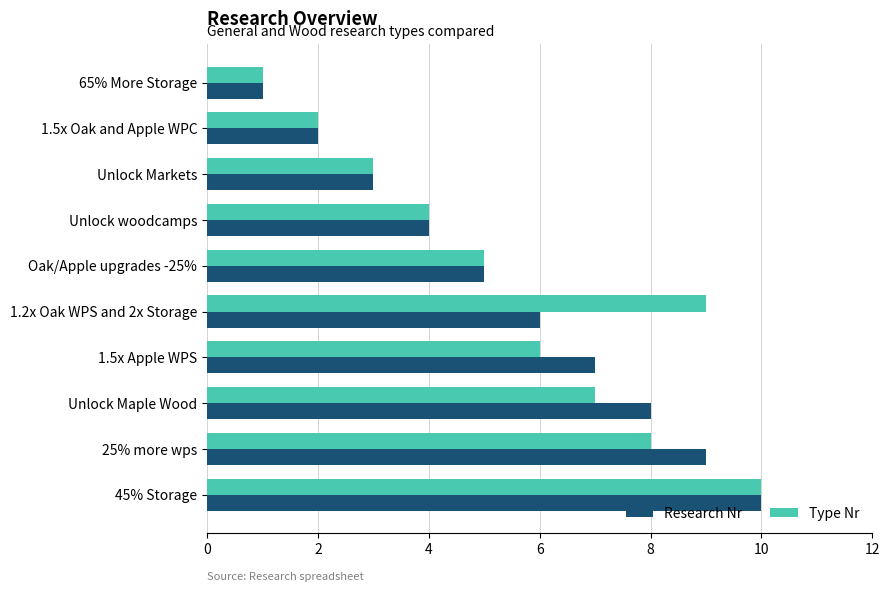

How many Type Nr values are between 3 and 8?

6